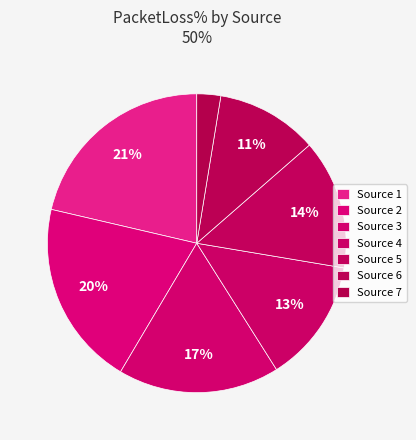

How many segments does this pie chart have?

7